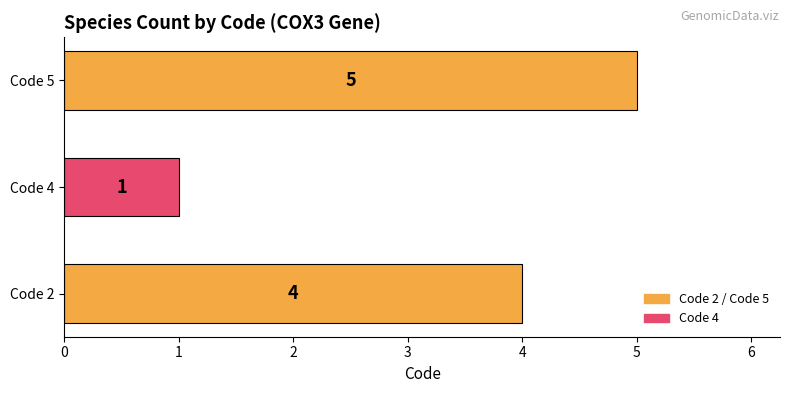

Reading bottom to top, transcribe all the data shown in this chart.

4	1	5